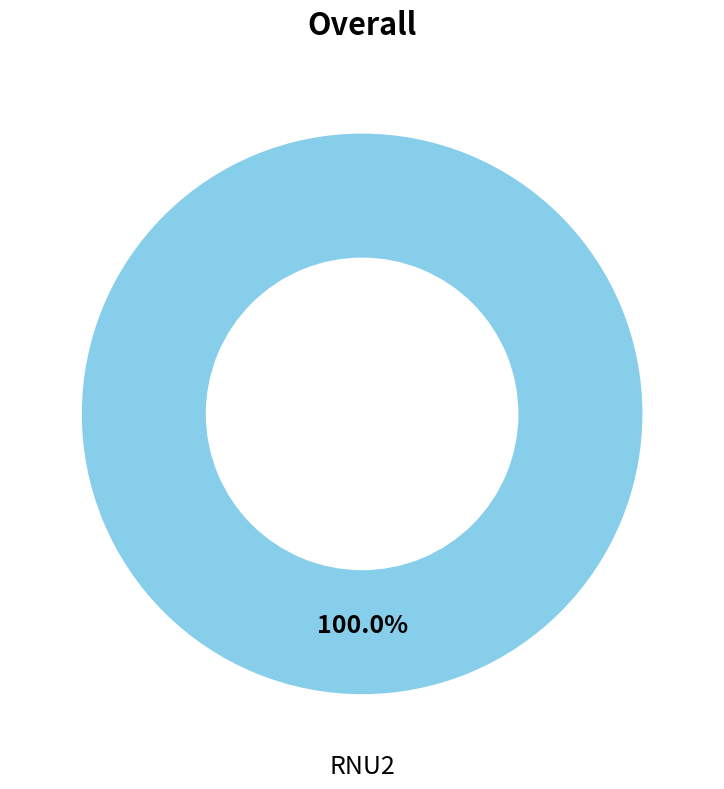

Rank the categories by value from highest to lowest.

RNU2